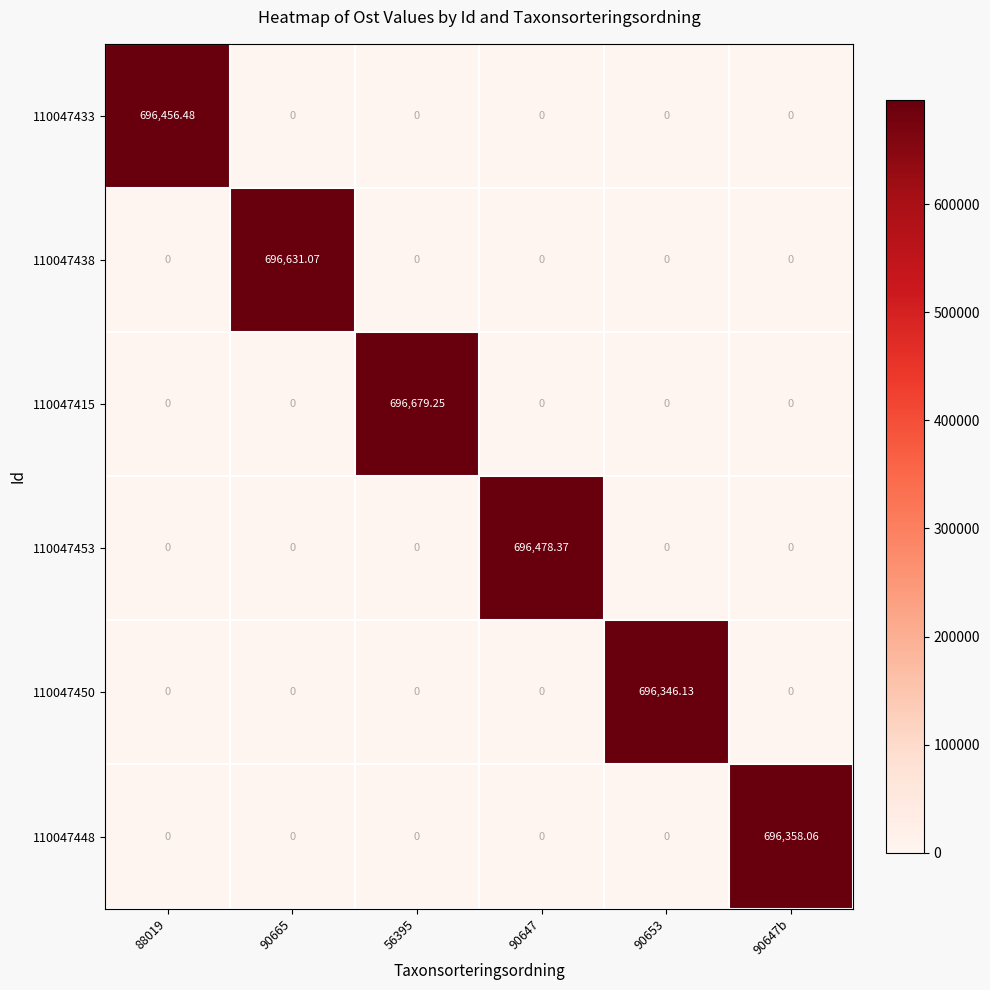

How many values in 110047433 are above zero?

1